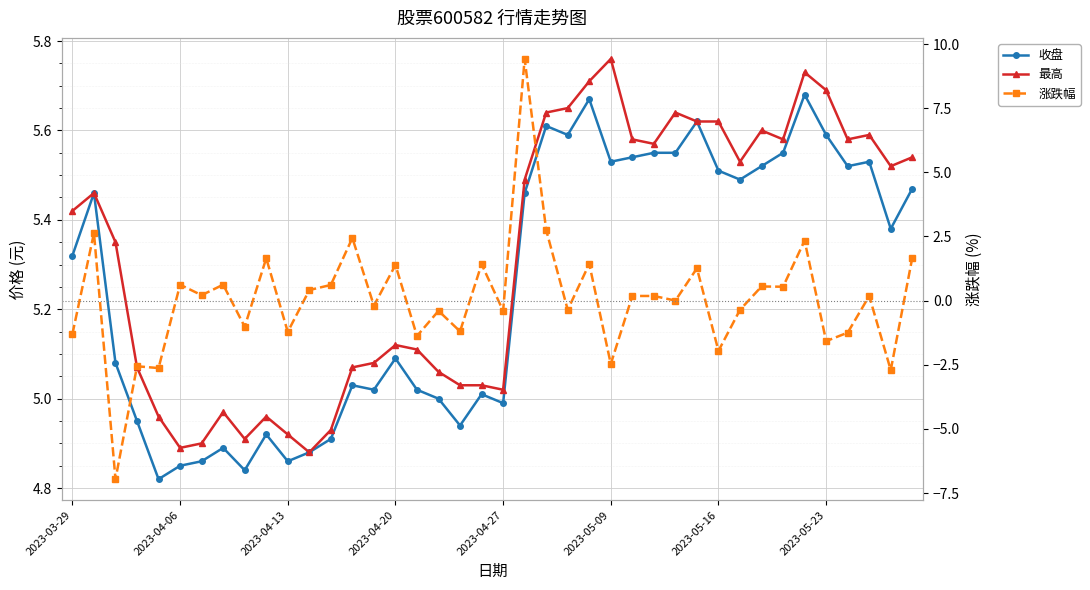

True or false: 涨跌幅 and 收盘 cross at least once.

True